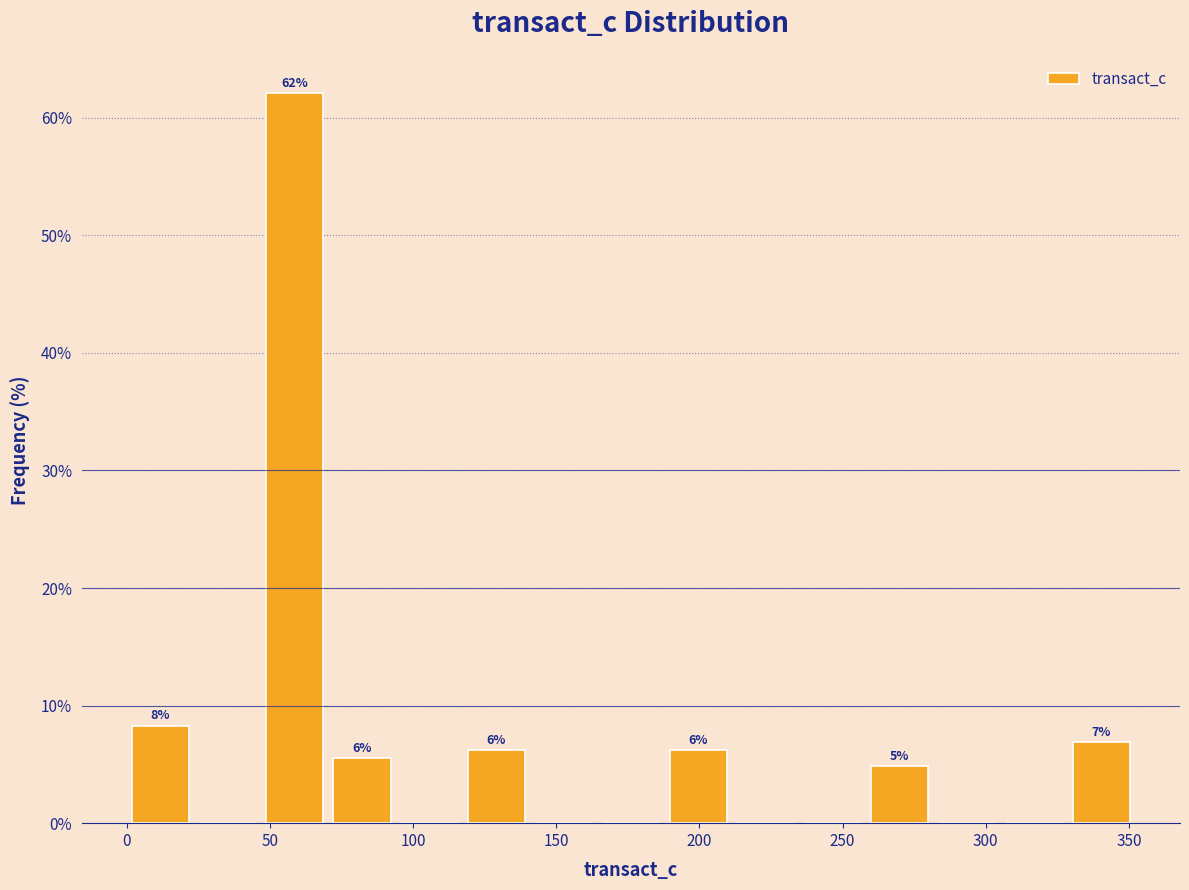

Which range on the x-axis has the tallest bar?

45 to 70